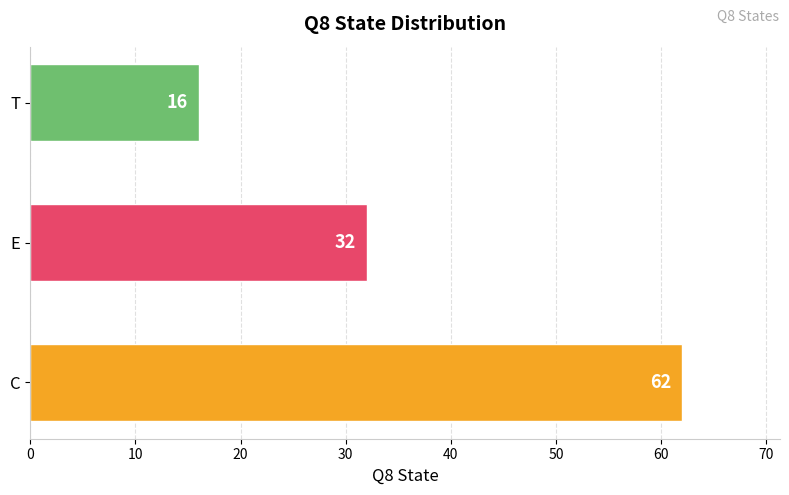

At which label is the value closest to 39?

E